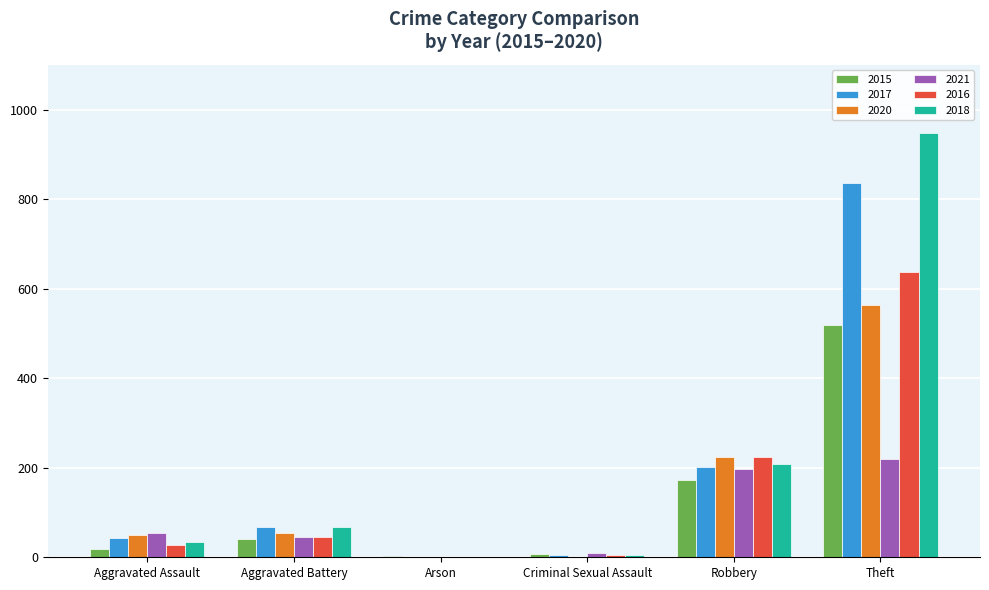

Is the value of 2016 at Aggravated Assault greater than the value of 2021 at Theft?

No